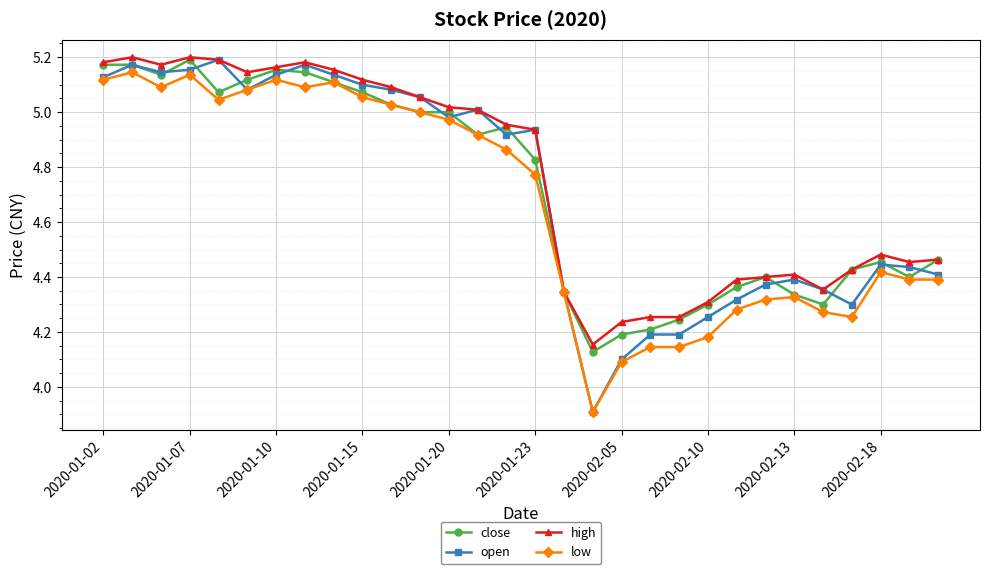

Count the number of categories in the chart.

30